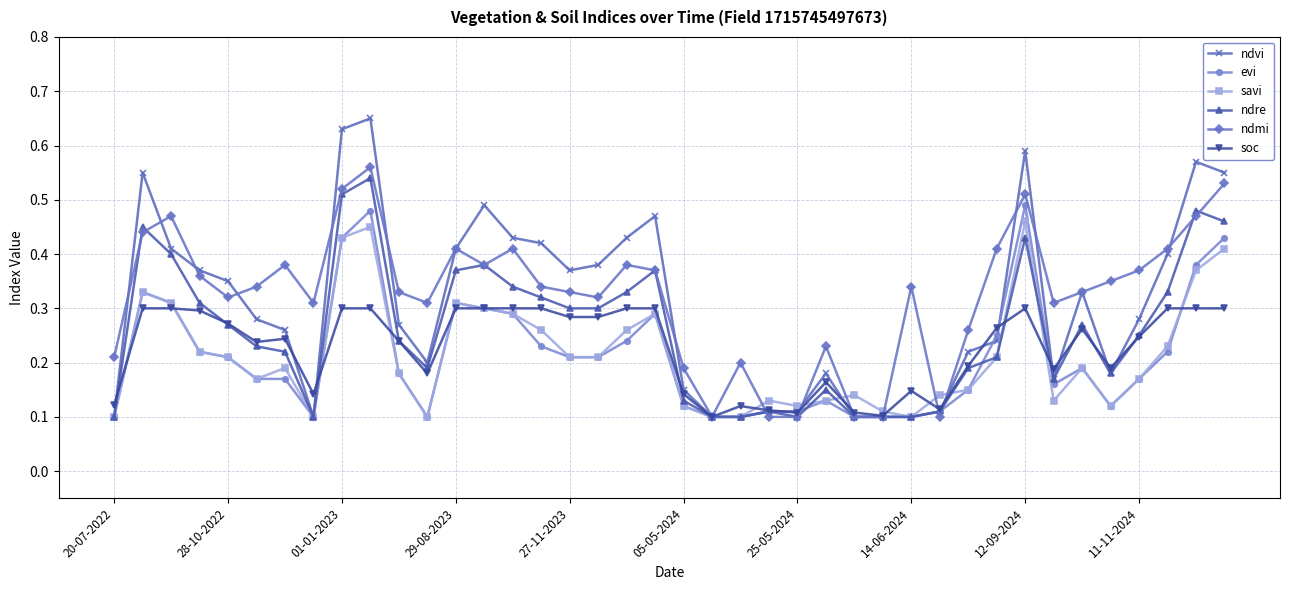

At how many categories does at least one series exceed 0?

40